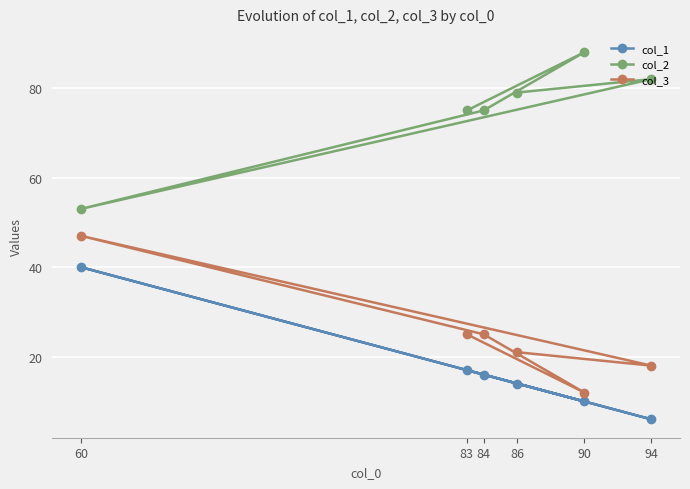

At 90, list the series in order from smallest to largest.

col_1, col_3, col_2